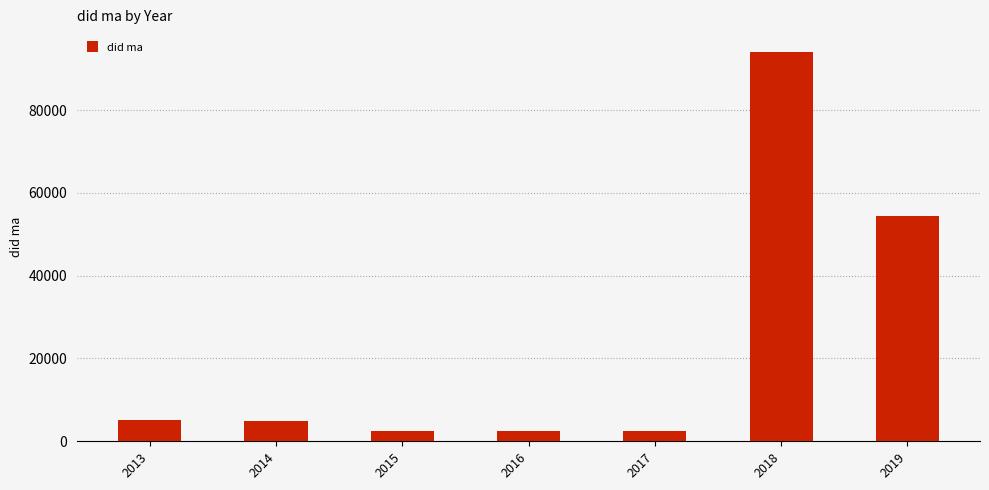

The chart shows a value of 94120 at 2018. True or false?

True